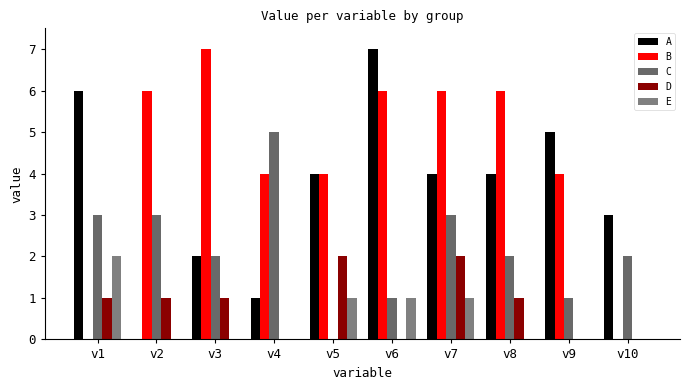

What are all the series names shown in the legend?

A, B, C, D, E